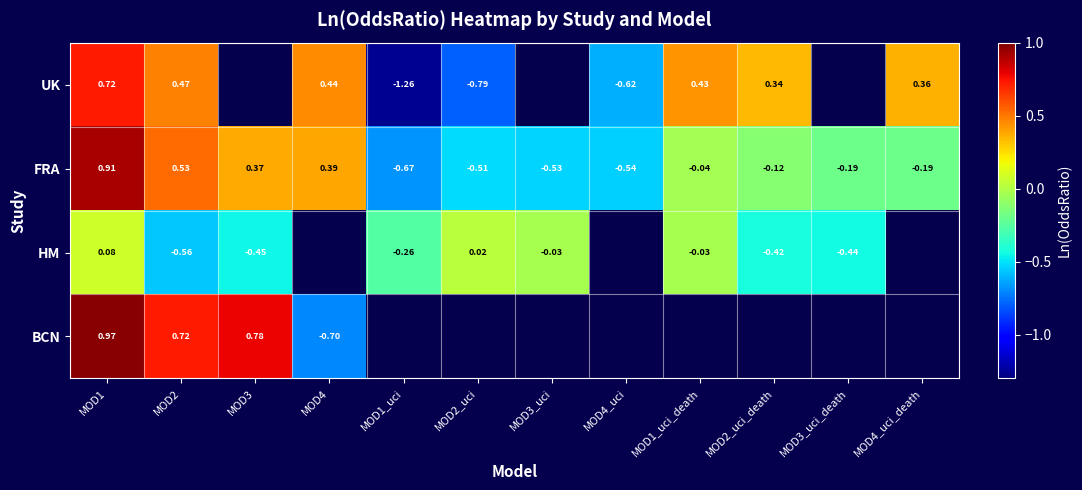

How many negative values does the FRA series have?

8